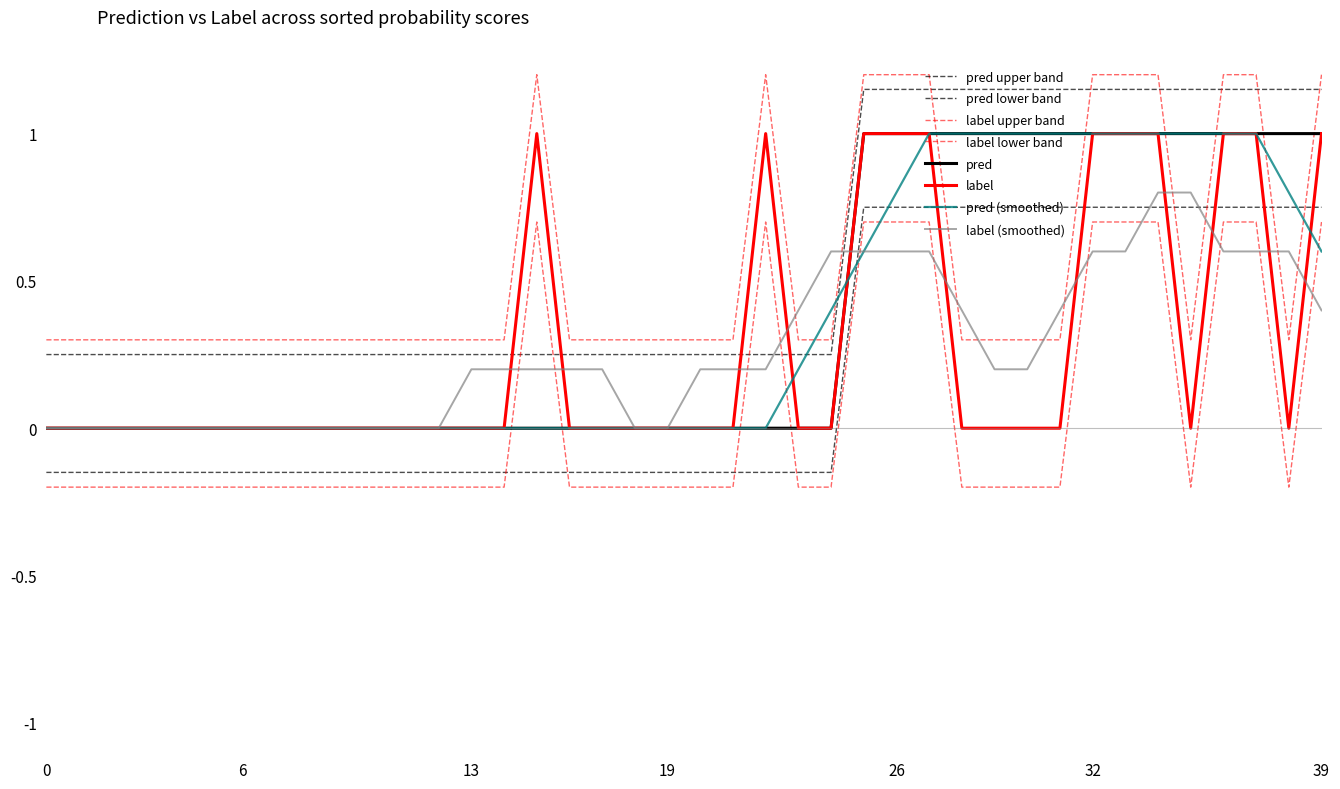

What is the difference between the maximum and minimum values in the pred series?

1.0